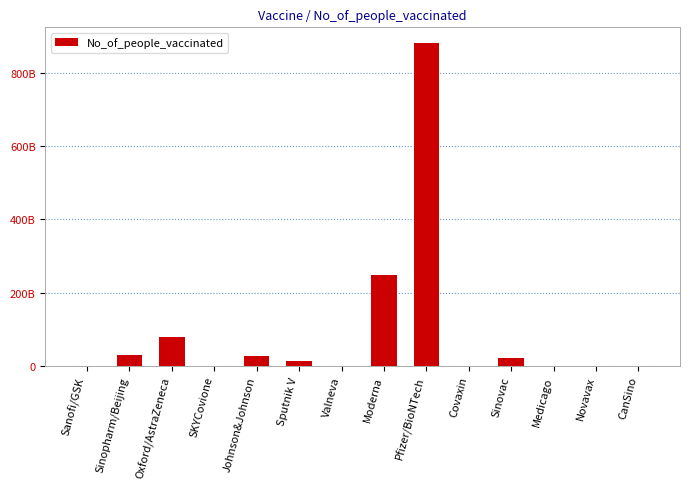

At which label does the data first exceed 11389597535?

Sinopharm/Beijing